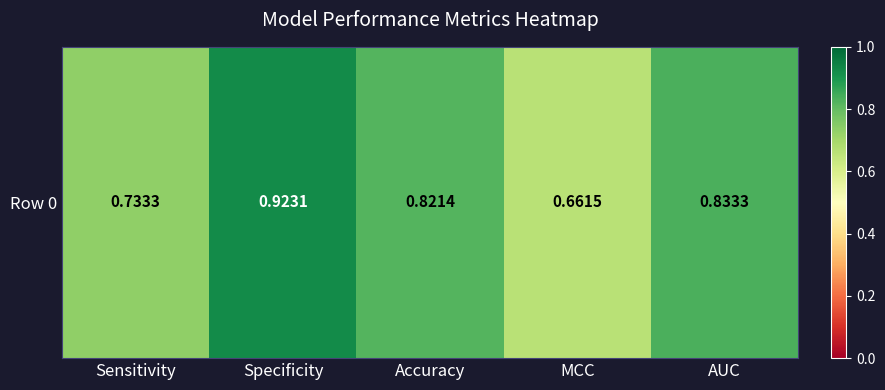

Is it true that the value at Specificity is 0.6?

False